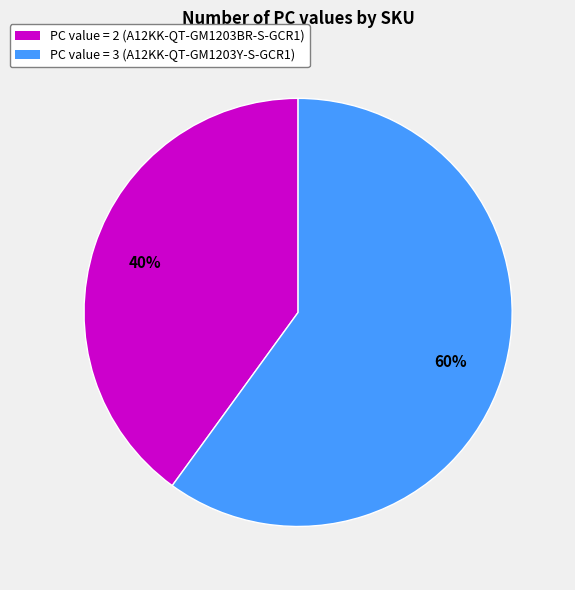

To the nearest percent, what is the combined percentage of PC value = 3 (A12KK-QT-GM1203Y-S-GCR1) and PC value = 2 (A12KK-QT-GM1203BR-S-GCR1)?

100%